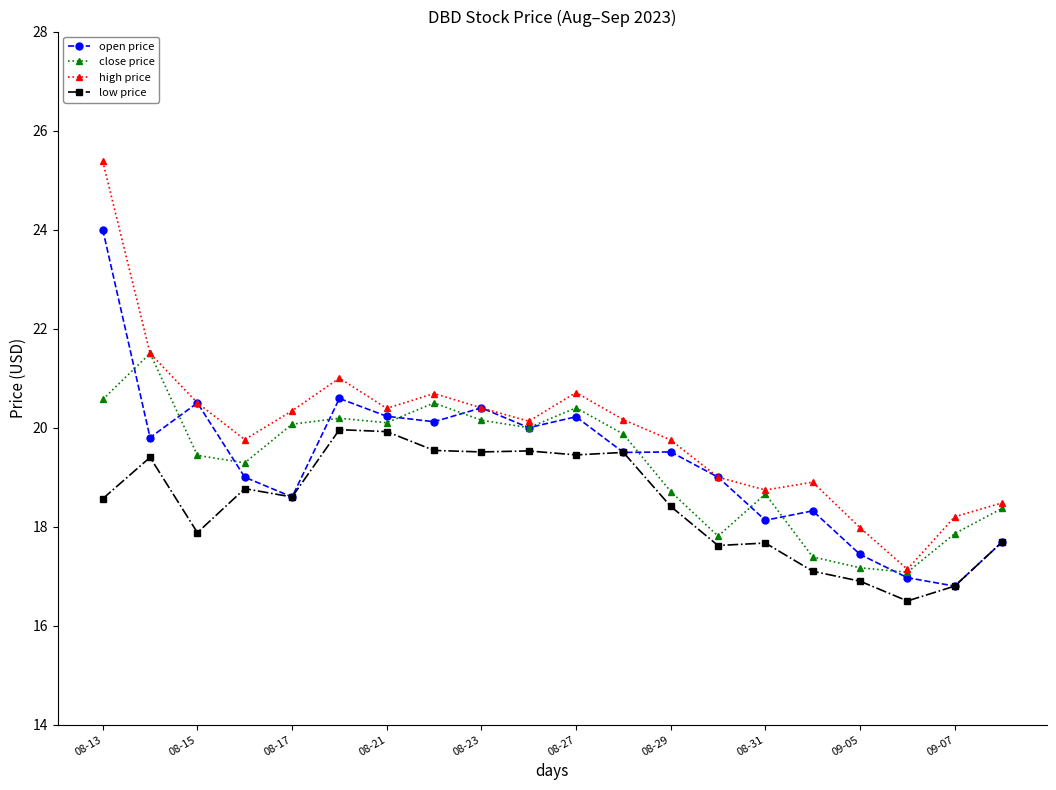

True or false: high price and low price intersect in this chart.

False